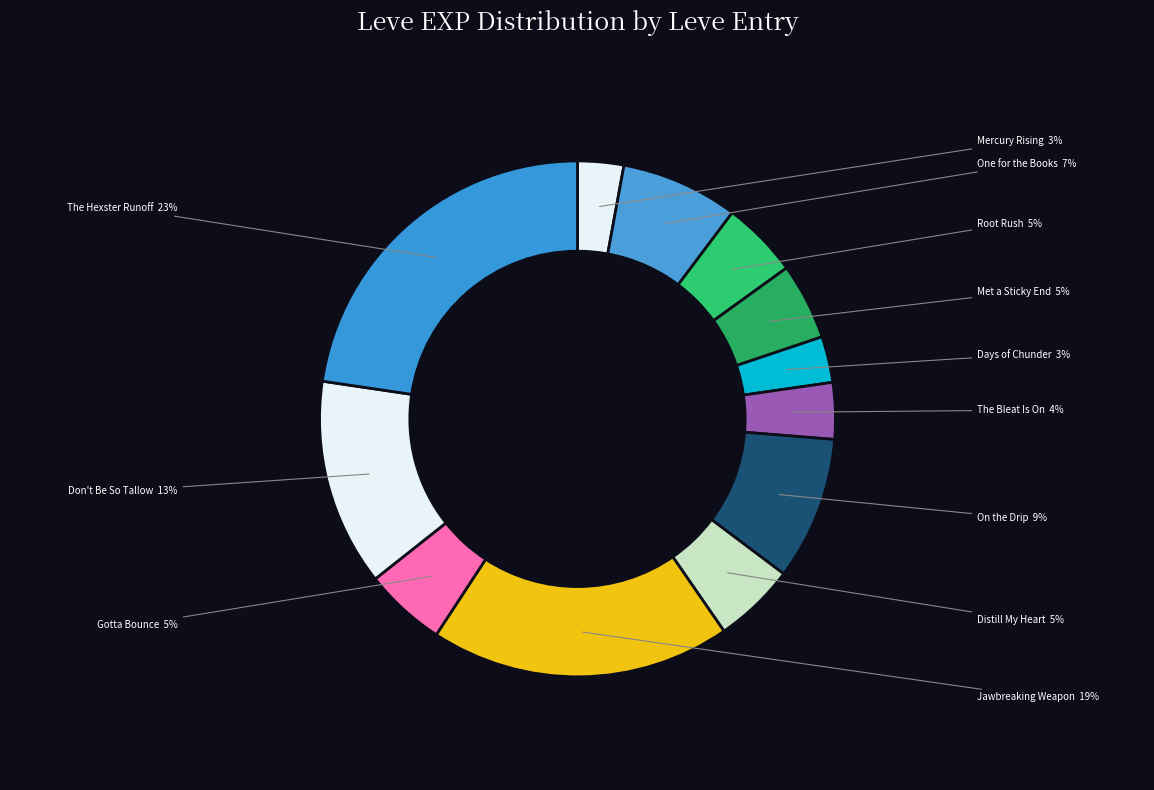

Combined, do On the Drip and Met a Sticky End account for over 50%?

No